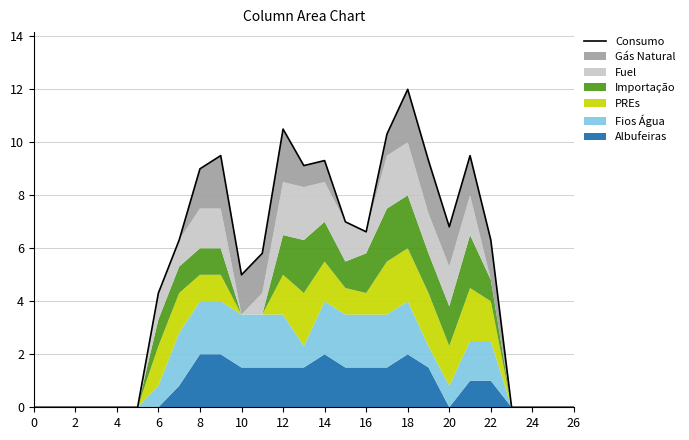

Reading left to right, list all the values displayed in this chart.

0.0	0.0	0.0	0.0	0.0	0.0	4.3	6.3	9.0	9.5	5.0	5.8	10.5	9.1	9.3	7.0	6.6	10.3	12.0	9.3	6.8	9.5	6.3	0.0	0.0	0.0	0.0